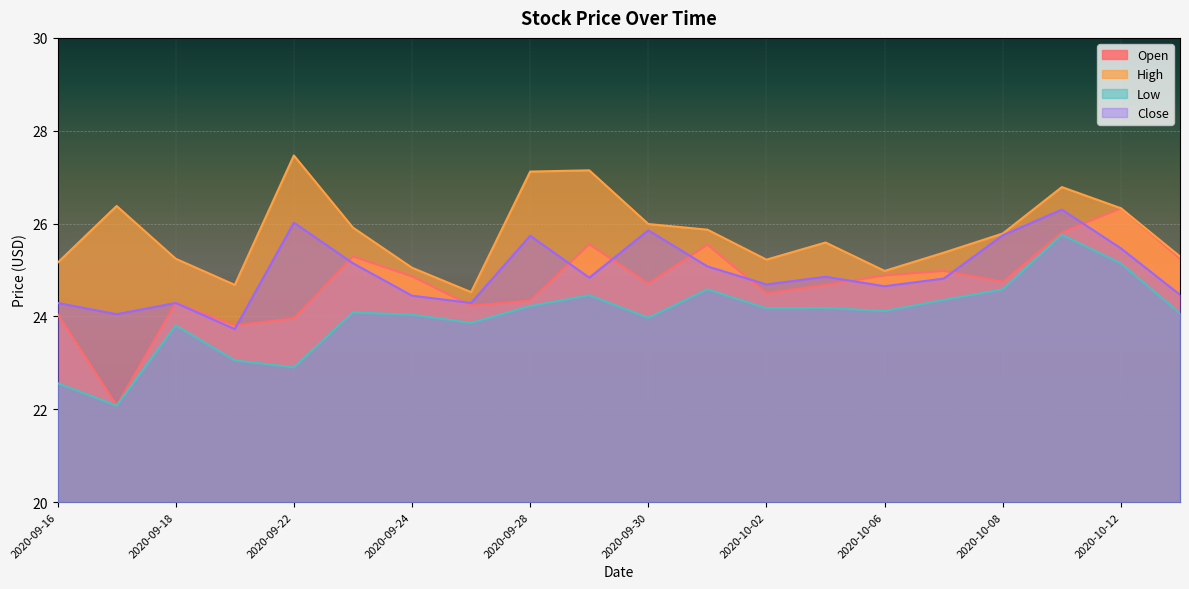

What is the approximate value of High at 2020-09-24?

25.0